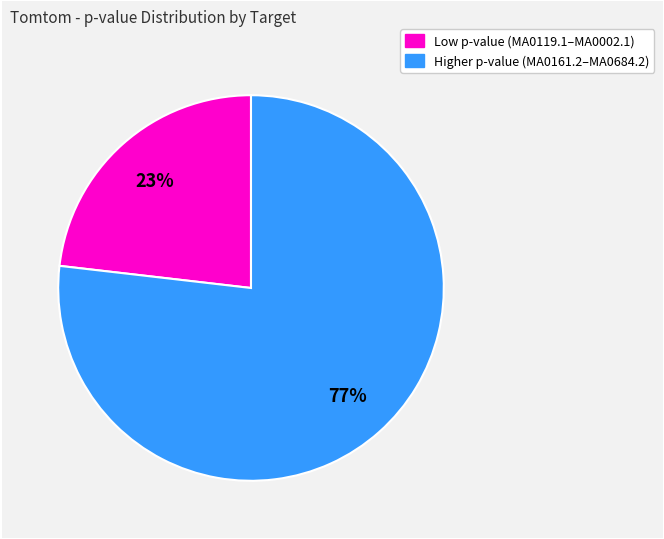

To the nearest percent, what is the difference between the largest and smallest slice percentages?

54%